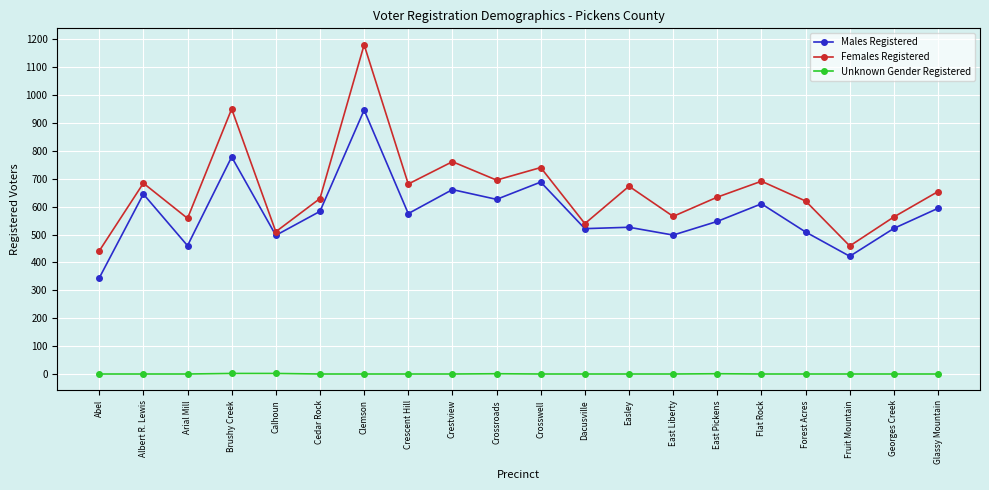

In Females Registered, how many points are higher than both neighbors (excluding endpoints)?

7